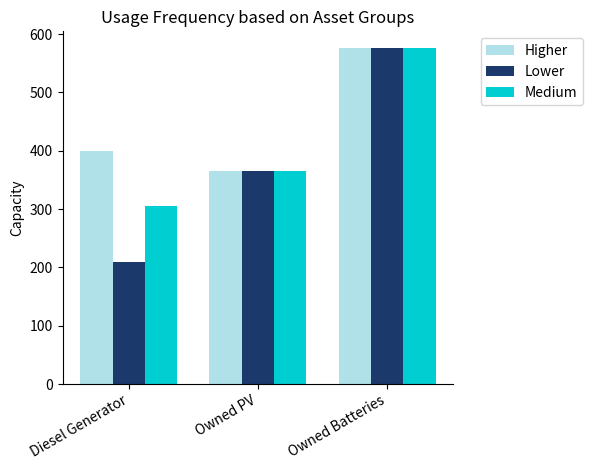

Between Diesel Generator and Owned PV, which series saw the biggest shift?

Lower